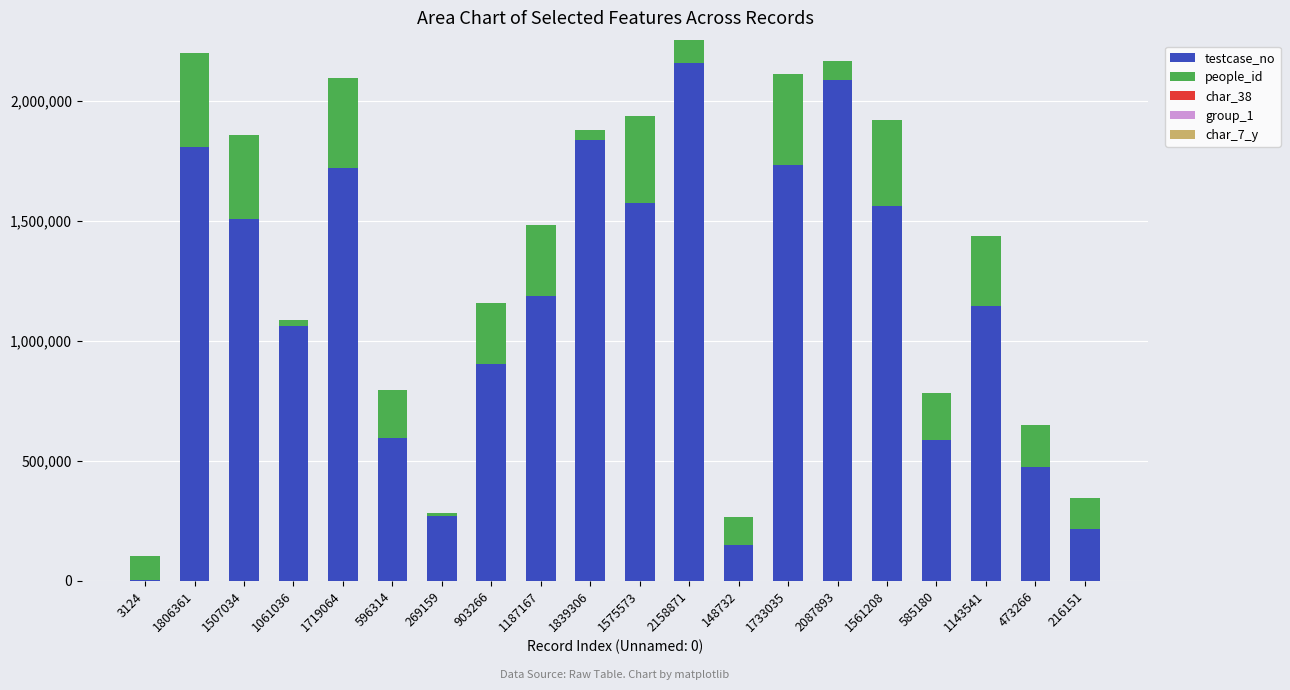

At which label does testcase_no reach its peak?

2158871